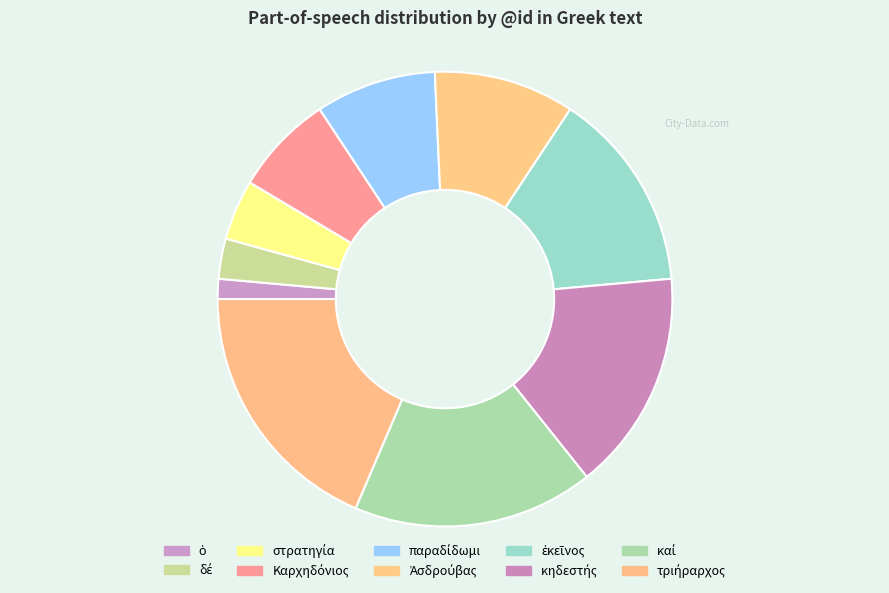

Does Καρχηδόνιος account for over 50% of the chart?

No